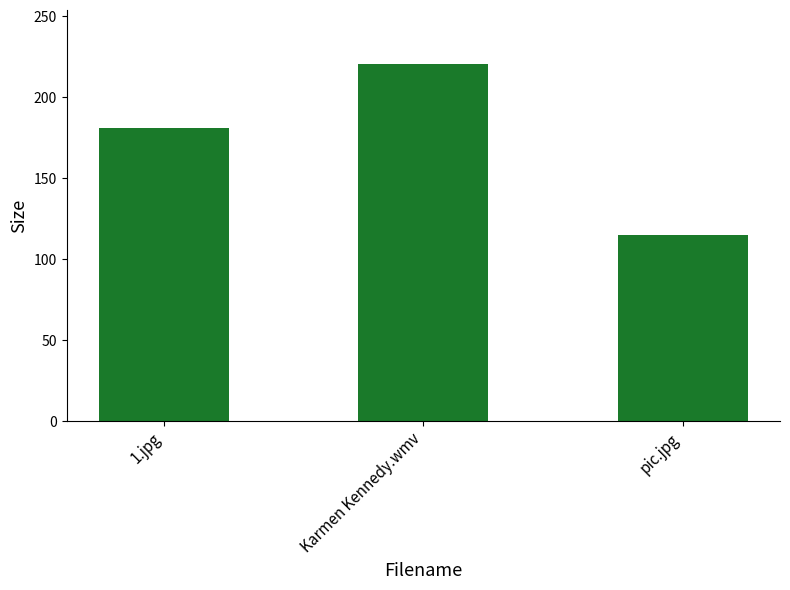

What is the difference between the maximum and minimum values?

105.7